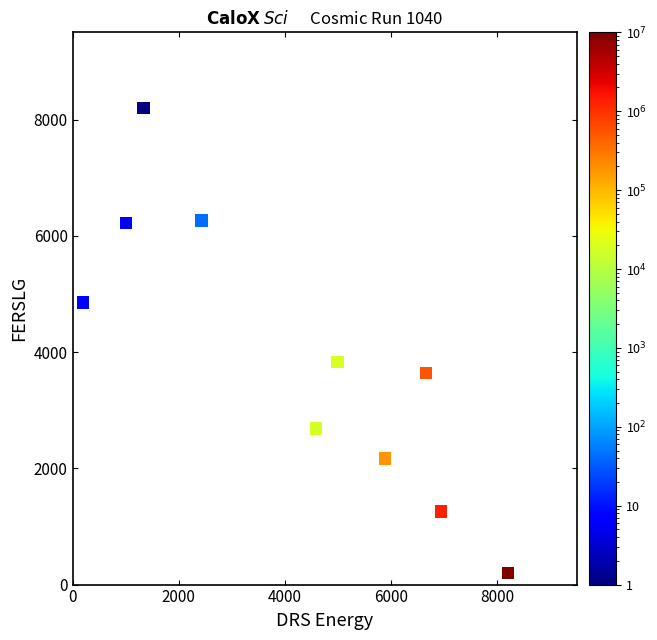

What Y value in the scatter plot is closest to 4200?

3830.6